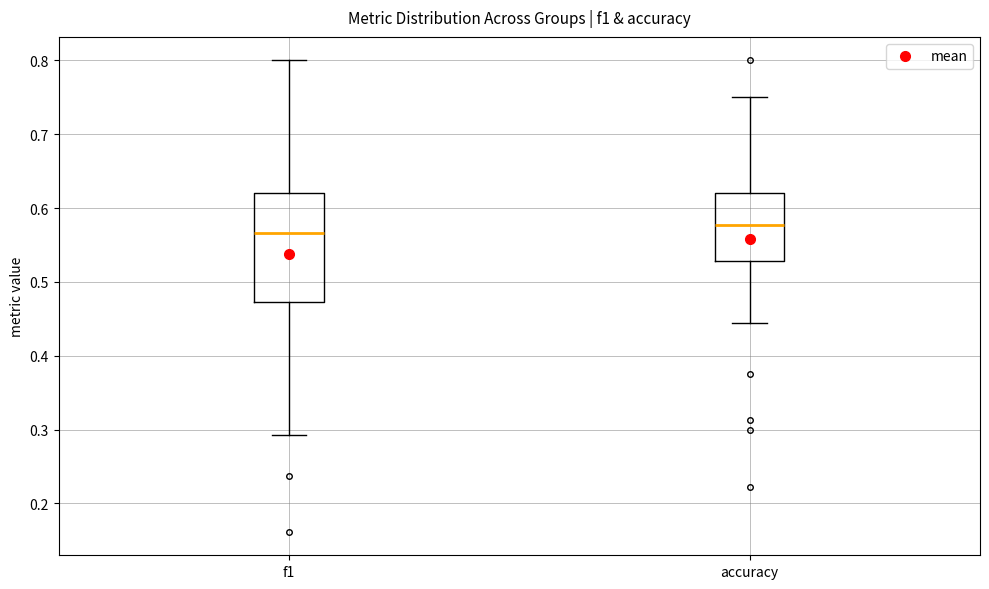

Reading left to right, read every box against the y-axis: the position of its median line, the range the box covers, and the ends of its whiskers. The values are not printed on the chart, so give them approximately, as read against the axis.

f1: median 0.57, box 0.47 to 0.62, whiskers 0.29 to 0.80
accuracy: median 0.58, box 0.53 to 0.62, whiskers 0.44 to 0.75